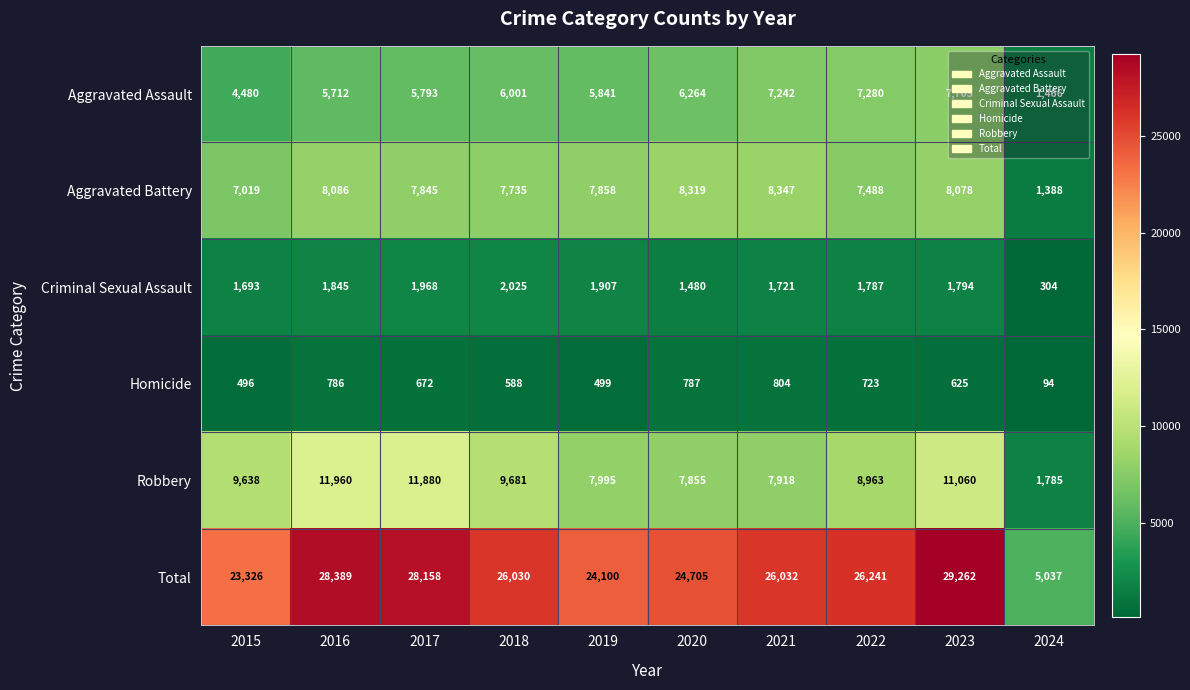

What is the difference between the Criminal Sexual Assault values at 2022 and 2019?

120